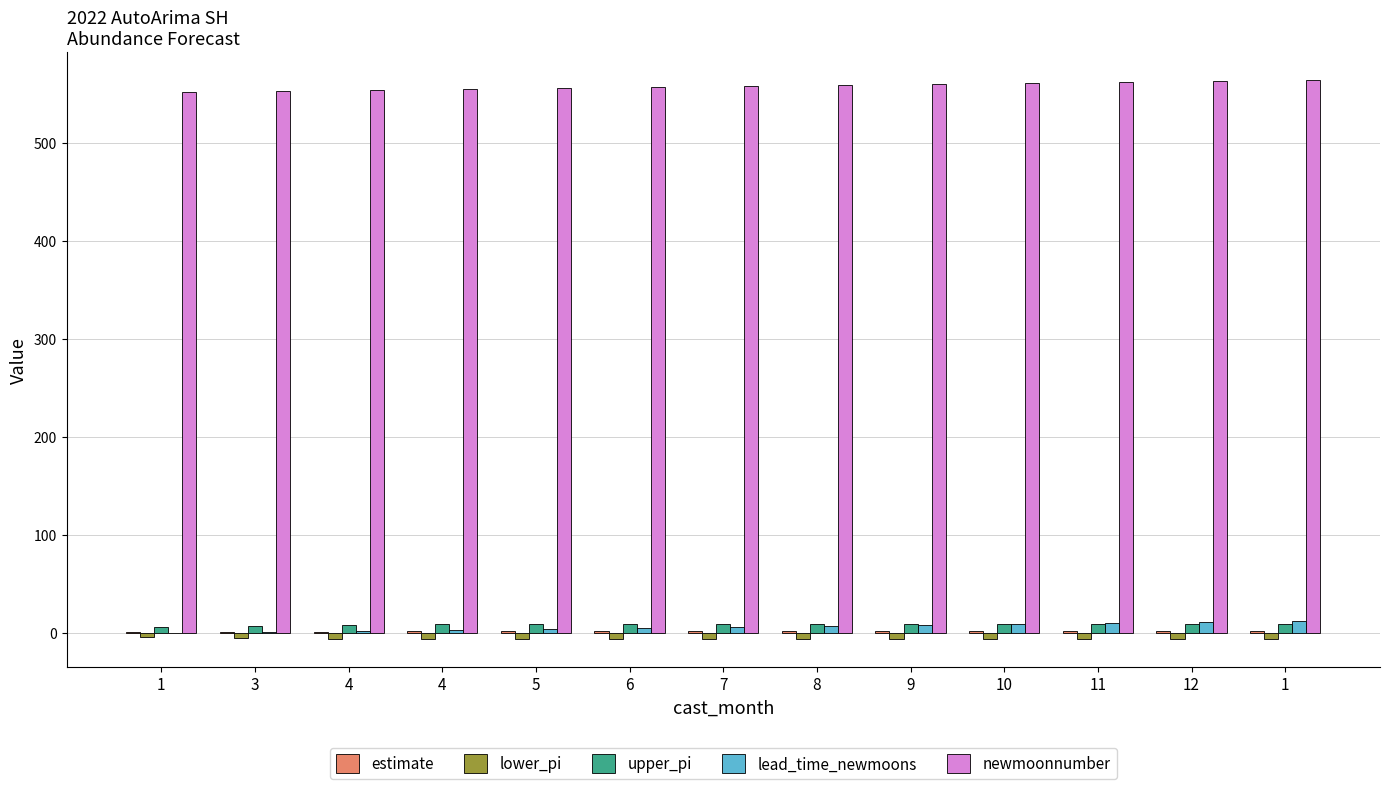

What is the label of the 7th bar from the left?

7